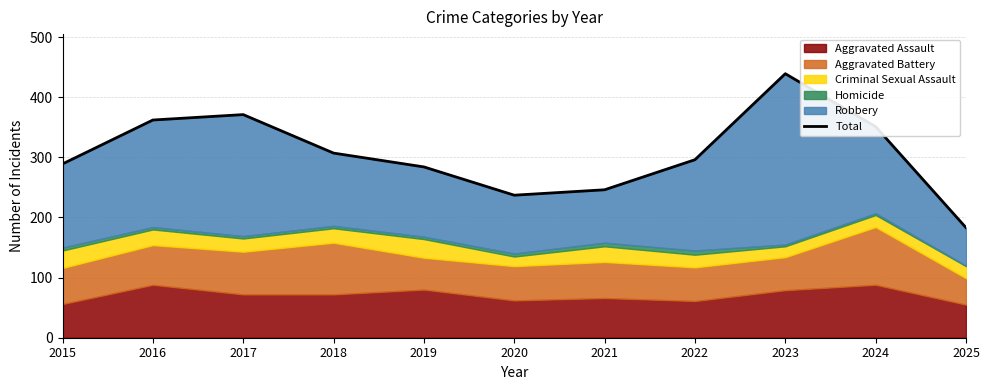

How many values exceed 296?

5